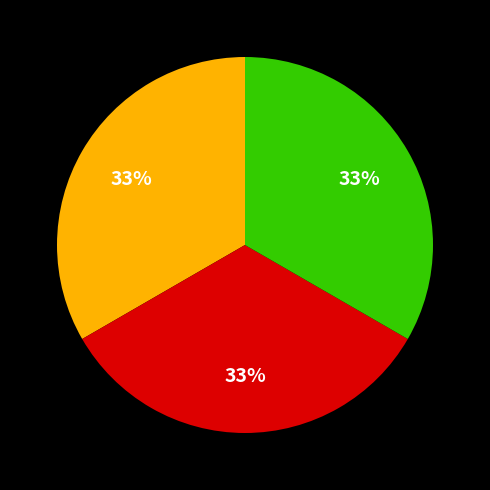

Is there a majority slice in this chart?

No